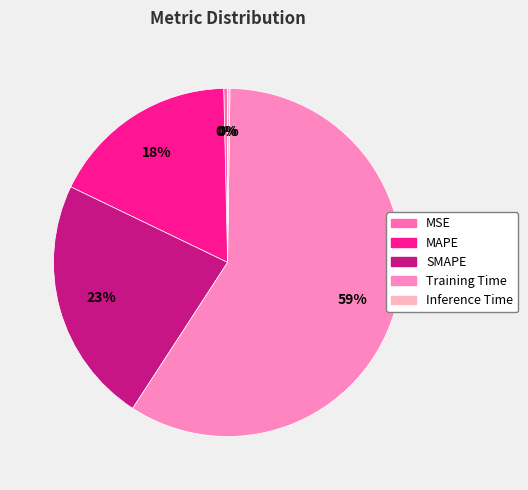

To the nearest percent, what percentage of the pie is SMAPE?

23%